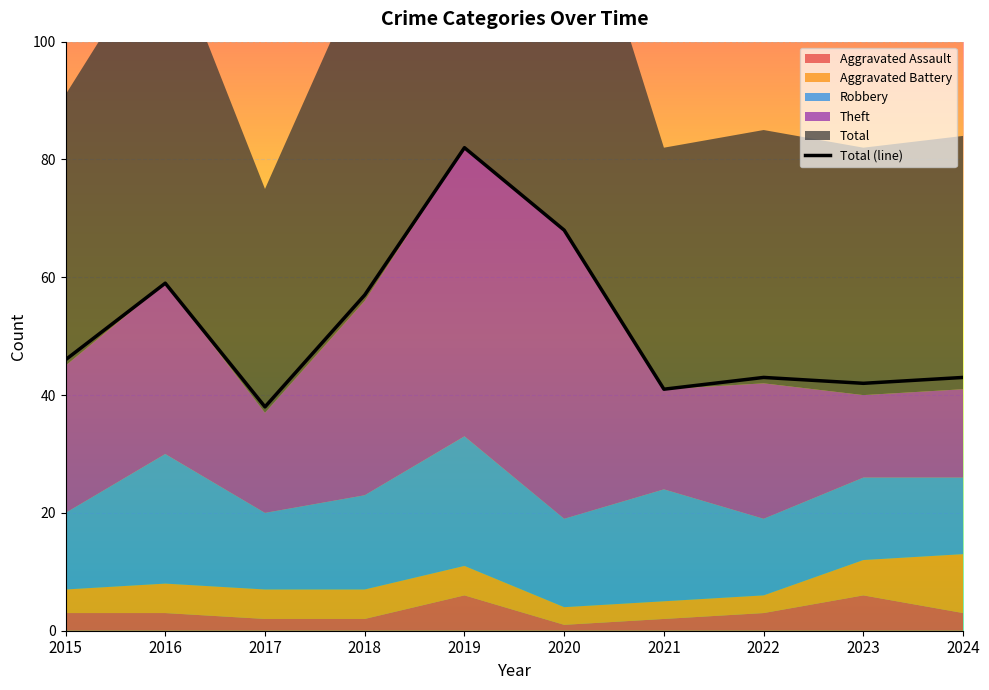

What is the change in value from 2017 to 2022?

+5